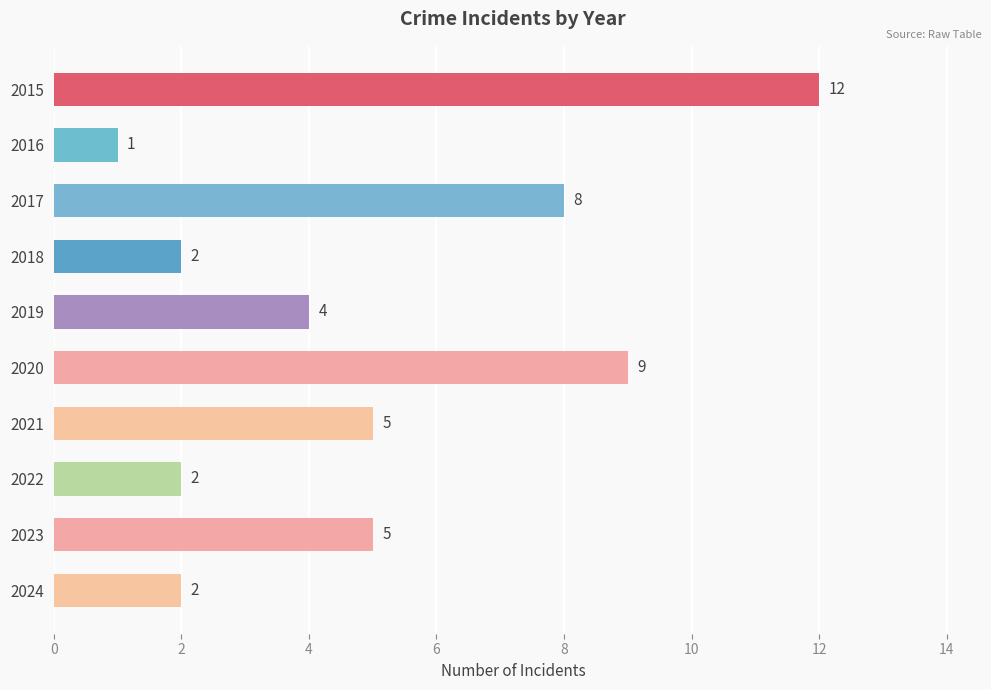

How many data points are less than 5?

5